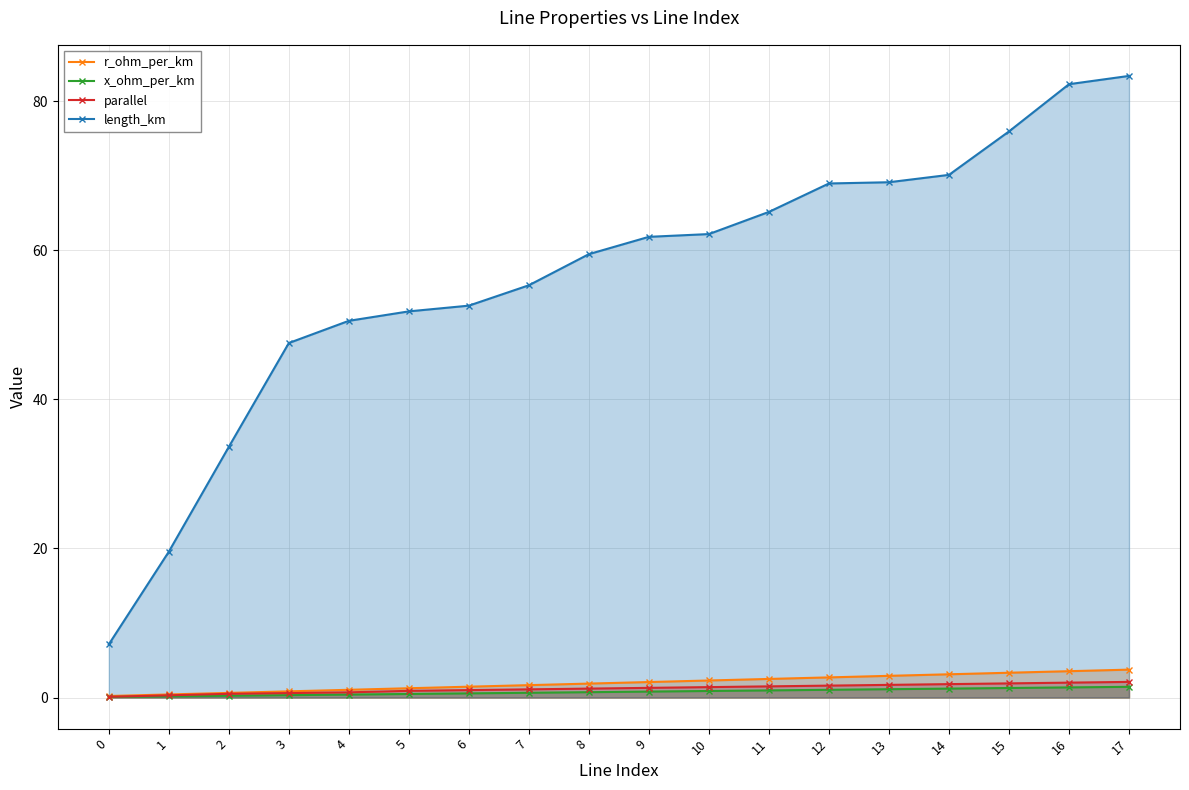

Which series changed the most between 4 and 17?

length_km